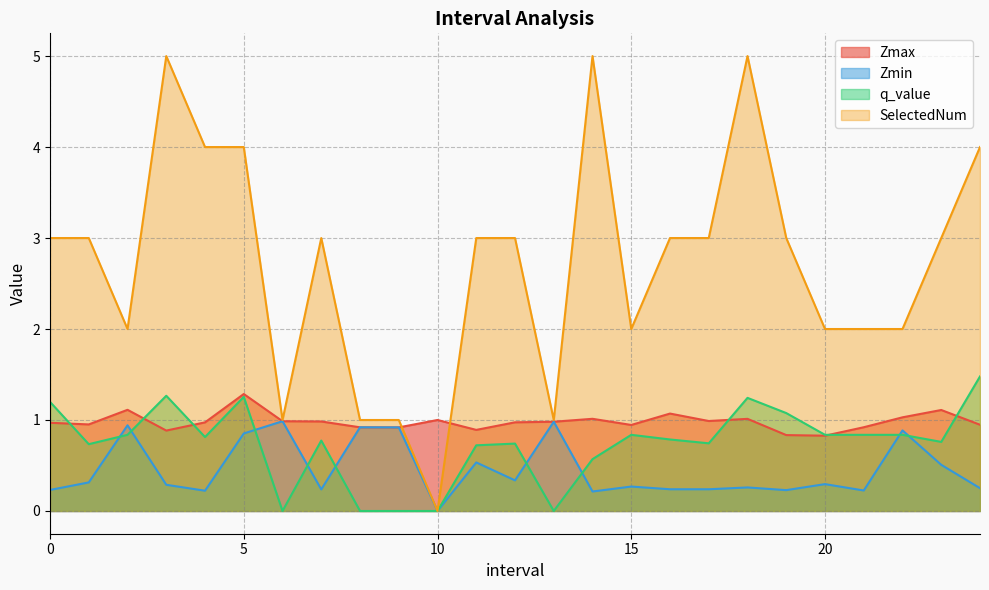

What is the approximate value of Zmin at 18?

0.3